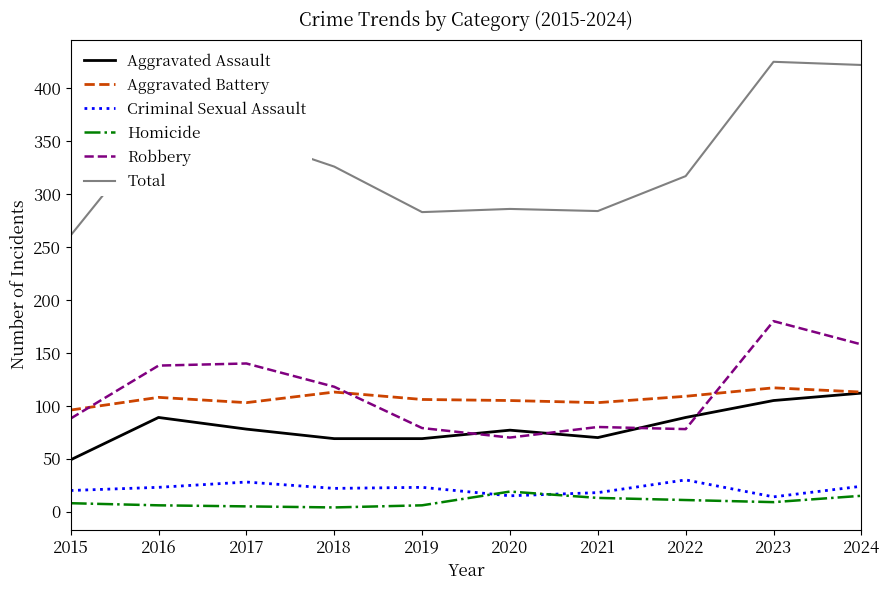

What is the spread (max minus min) of values at 2023?

416